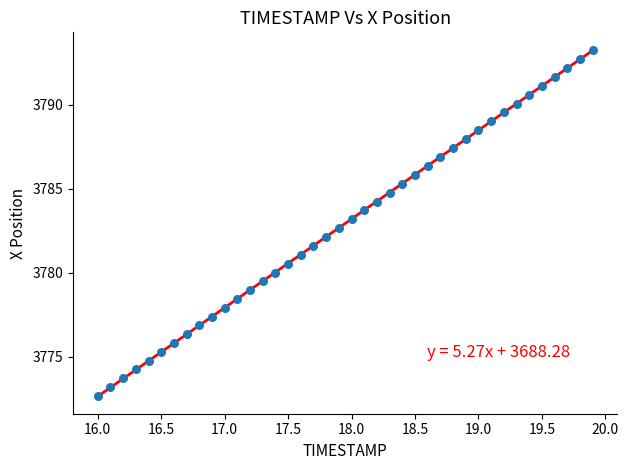

What is the range of X values (max minus min)?

3.9